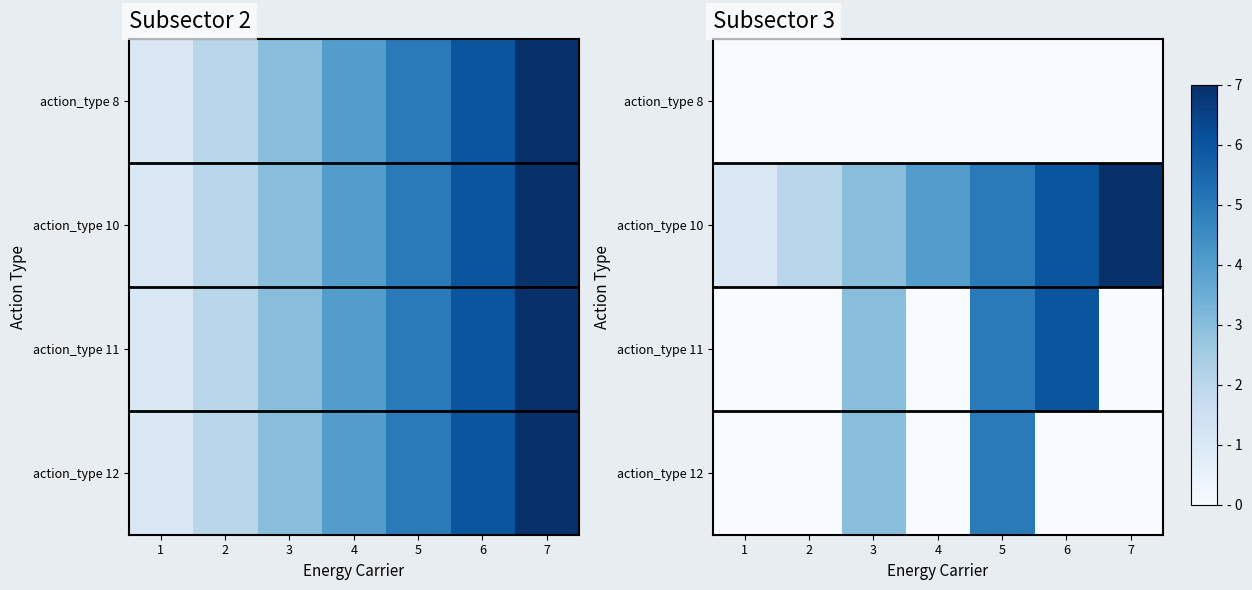

What is the average value of the action_type 10 series?

4